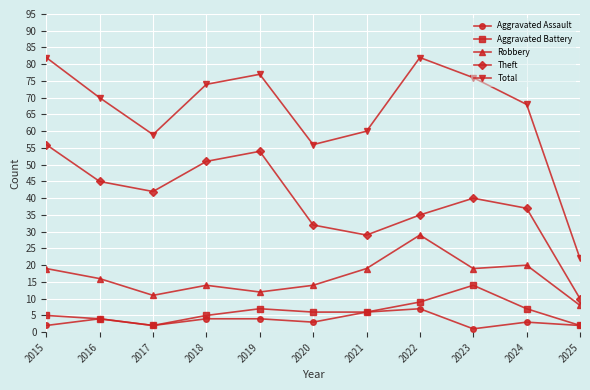

Reading left to right, what are all the values shown in this chart?

Aggravated Assault: 2	4	2	4	4	3	6	7	1	3	2
Aggravated Battery: 5	4	2	5	7	6	6	9	14	7	2
Robbery: 19	16	11	14	12	14	19	29	19	20	8
Theft: 56	45	42	51	54	32	29	35	40	37	10
Total: 82	70	59	74	77	56	60	82	76	68	22